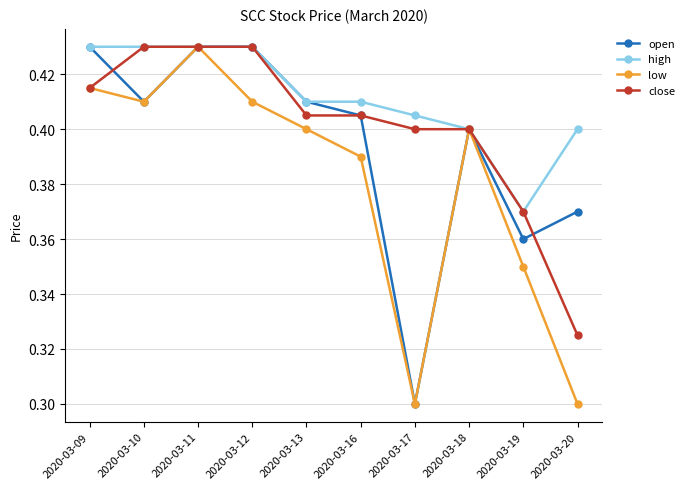

Rank the series at 2020-03-20 from lowest to highest value.

low, close, open, high